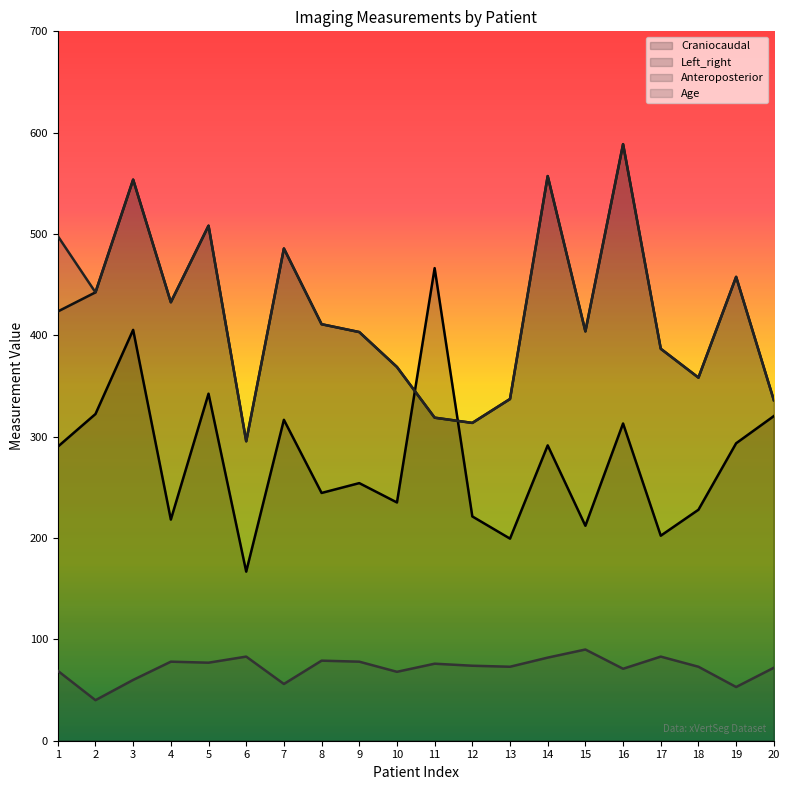

True or false: Age and Left_right intersect in this chart.

False